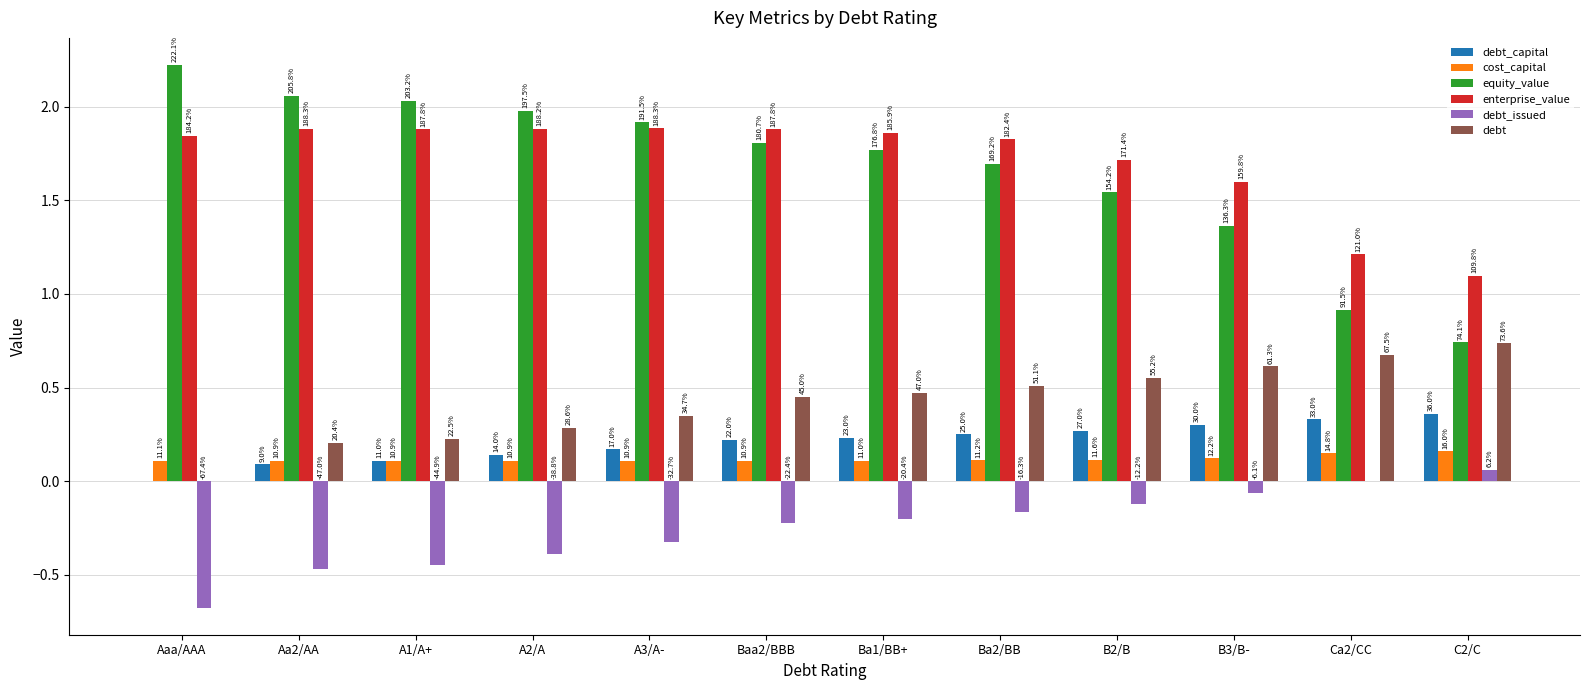

Reading left to right, extract all data points from this chart.

debt_capital: Aaa/AAA=0.0	Aa2/AA=0.1	A1/A+=0.1	A2/A=0.1	A3/A-=0.2	Baa2/BBB=0.2	Ba1/BB+=0.2	Ba2/BB=0.2	B2/B=0.3	B3/B-=0.3	Ca2/CC=0.3	C2/C=0.4
cost_capital: Aaa/AAA=0.1	Aa2/AA=0.1	A1/A+=0.1	A2/A=0.1	A3/A-=0.1	Baa2/BBB=0.1	Ba1/BB+=0.1	Ba2/BB=0.1	B2/B=0.1	B3/B-=0.1	Ca2/CC=0.1	C2/C=0.2
equity_value: Aaa/AAA=2.2	Aa2/AA=2.1	A1/A+=2.0	A2/A=2.0	A3/A-=1.9	Baa2/BBB=1.8	Ba1/BB+=1.8	Ba2/BB=1.7	B2/B=1.5	B3/B-=1.4	Ca2/CC=0.9	C2/C=0.7
enterprise_value: Aaa/AAA=1.8	Aa2/AA=1.9	A1/A+=1.9	A2/A=1.9	A3/A-=1.9	Baa2/BBB=1.9	Ba1/BB+=1.9	Ba2/BB=1.8	B2/B=1.7	B3/B-=1.6	Ca2/CC=1.2	C2/C=1.1
debt_issued: Aaa/AAA=-0.7	Aa2/AA=-0.5	A1/A+=-0.4	A2/A=-0.4	A3/A-=-0.3	Baa2/BBB=-0.2	Ba1/BB+=-0.2	Ba2/BB=-0.2	B2/B=-0.1	B3/B-=-0.1	Ca2/CC=0.0	C2/C=0.1
debt: Aaa/AAA=0.0	Aa2/AA=0.2	A1/A+=0.2	A2/A=0.3	A3/A-=0.3	Baa2/BBB=0.4	Ba1/BB+=0.5	Ba2/BB=0.5	B2/B=0.6	B3/B-=0.6	Ca2/CC=0.7	C2/C=0.7